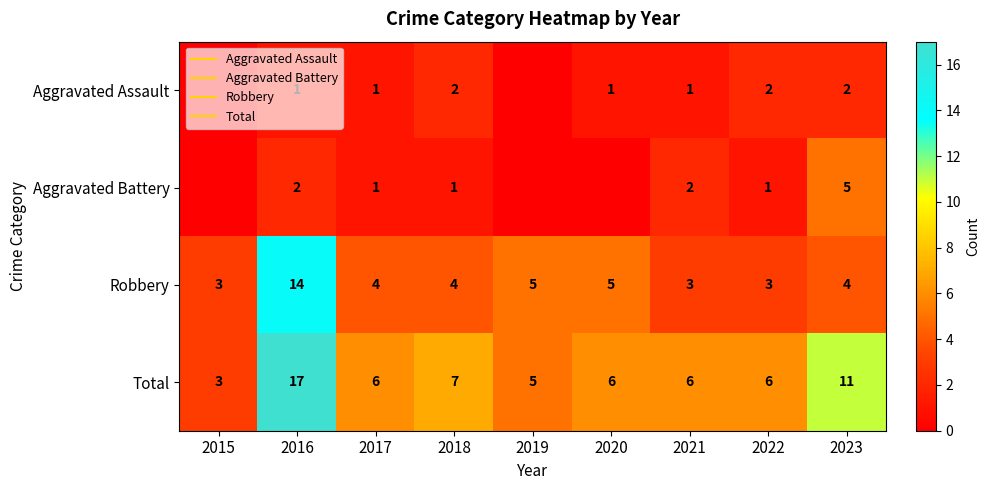

Count the number of categories in the chart.

9